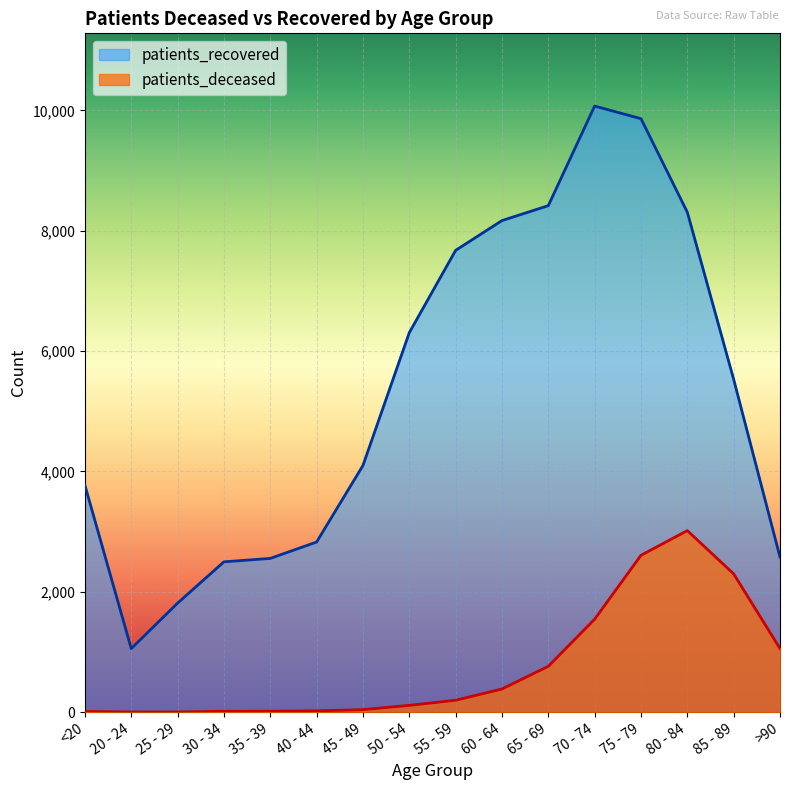

Which category has the lowest value in the patients_deceased series?

20 - 24